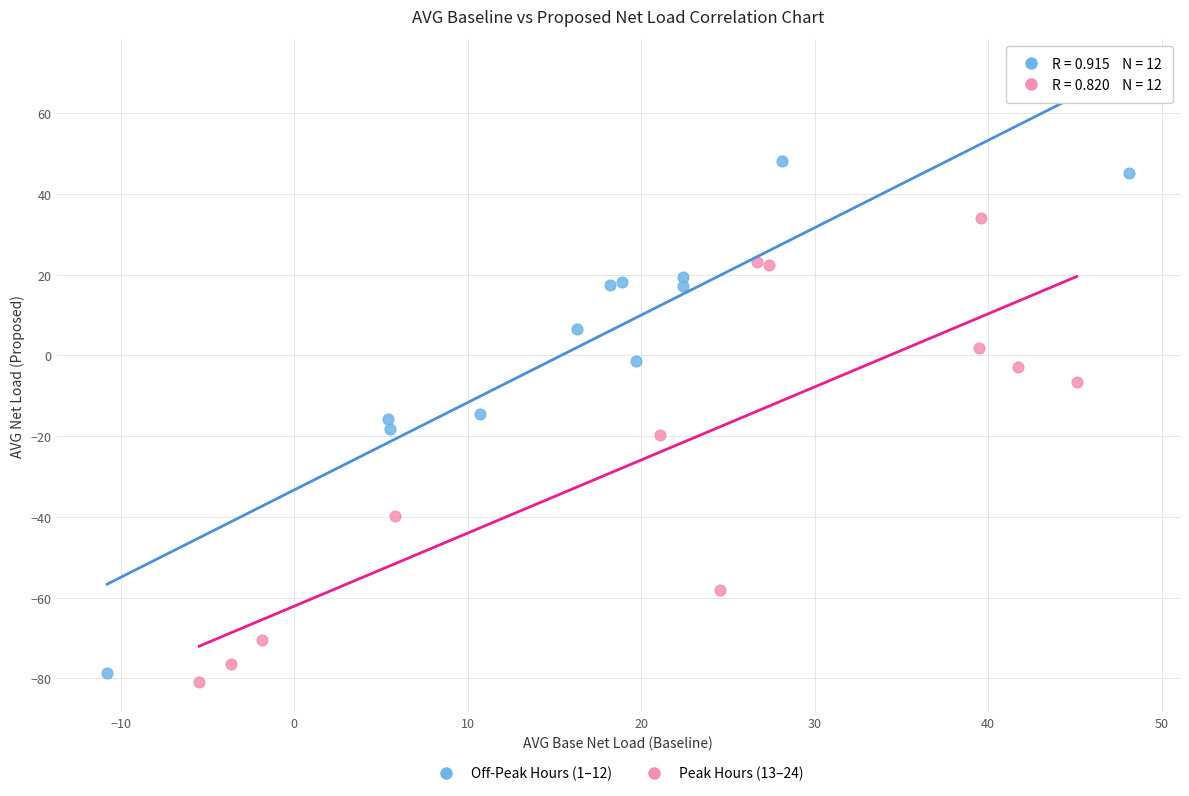

Which series reaches the maximum Y coordinate?

Off-Peak Hours (1–12)